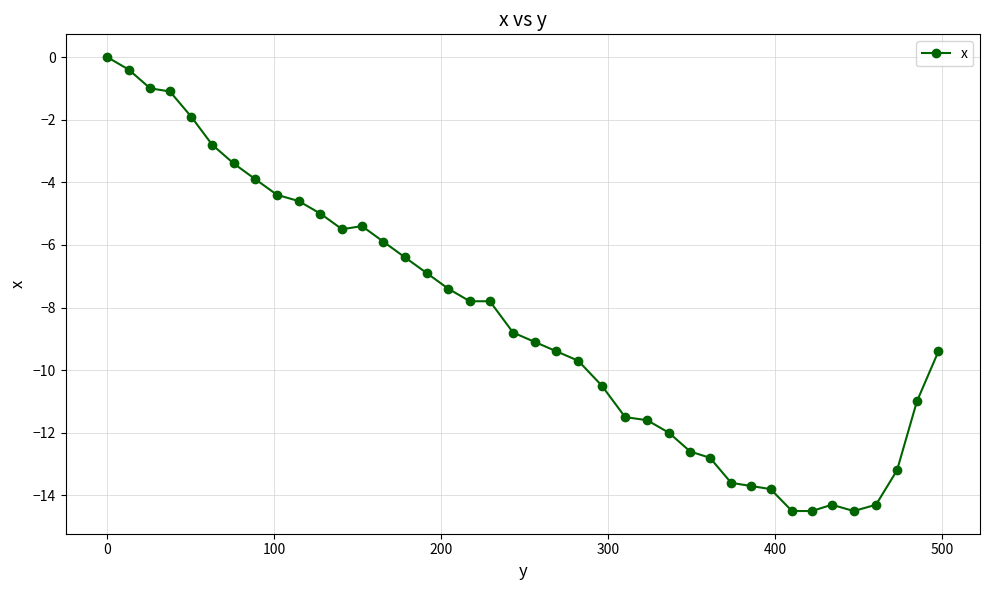

Count the number of data series in this chart.

1